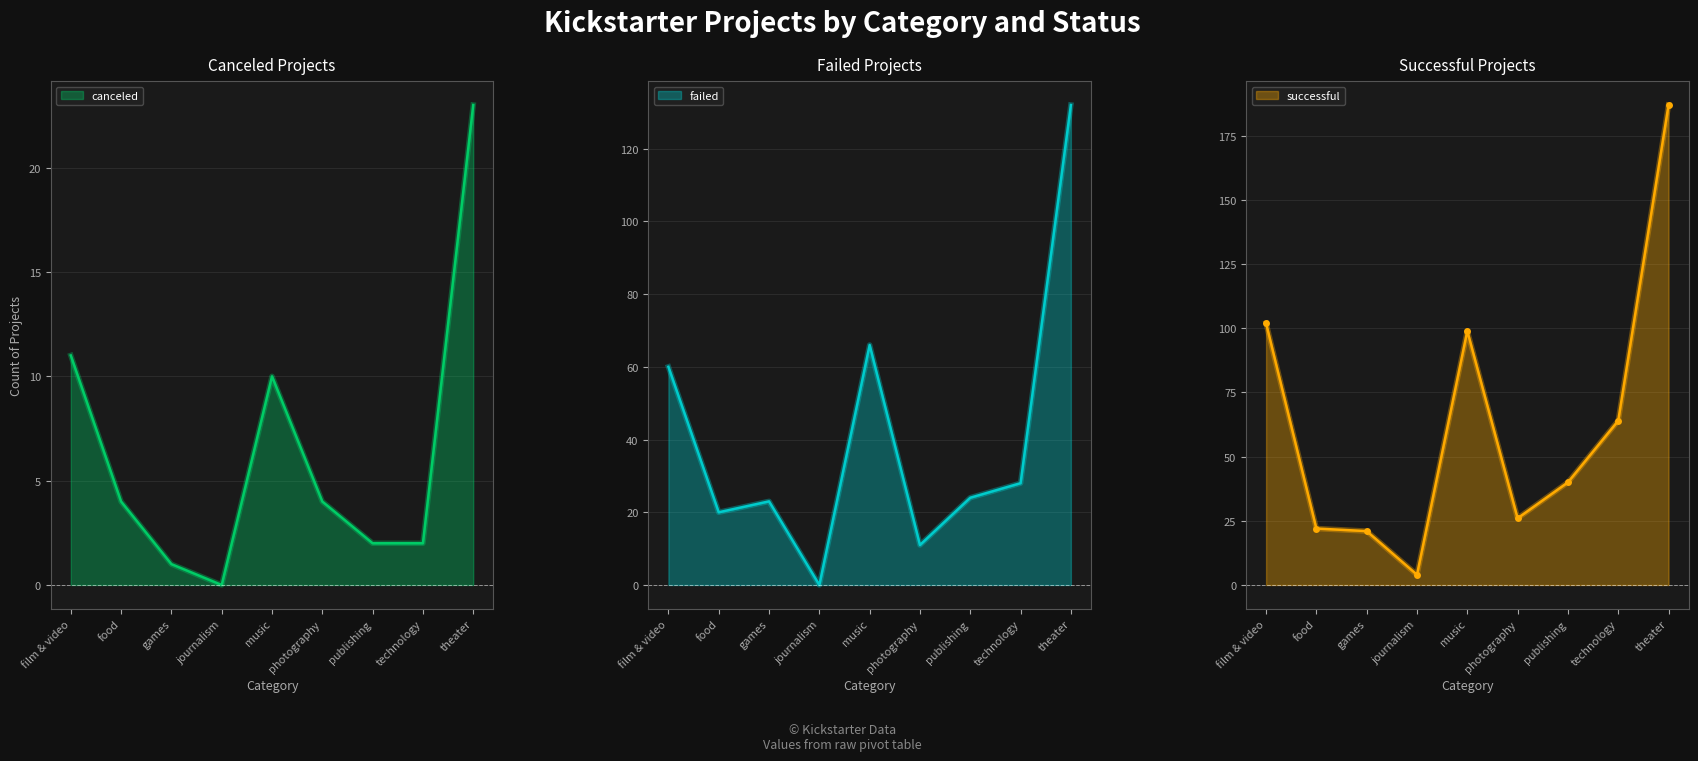

Reading left to right, extract all data points from this chart.

canceled: film & video=11	food=4	games=1	journalism=0	music=10	photography=4	publishing=2	technology=2	theater=23
failed: film & video=60	food=20	games=23	journalism=0	music=66	photography=11	publishing=24	technology=28	theater=132
successful: film & video=102	food=22	games=21	journalism=4	music=99	photography=26	publishing=40	technology=64	theater=187